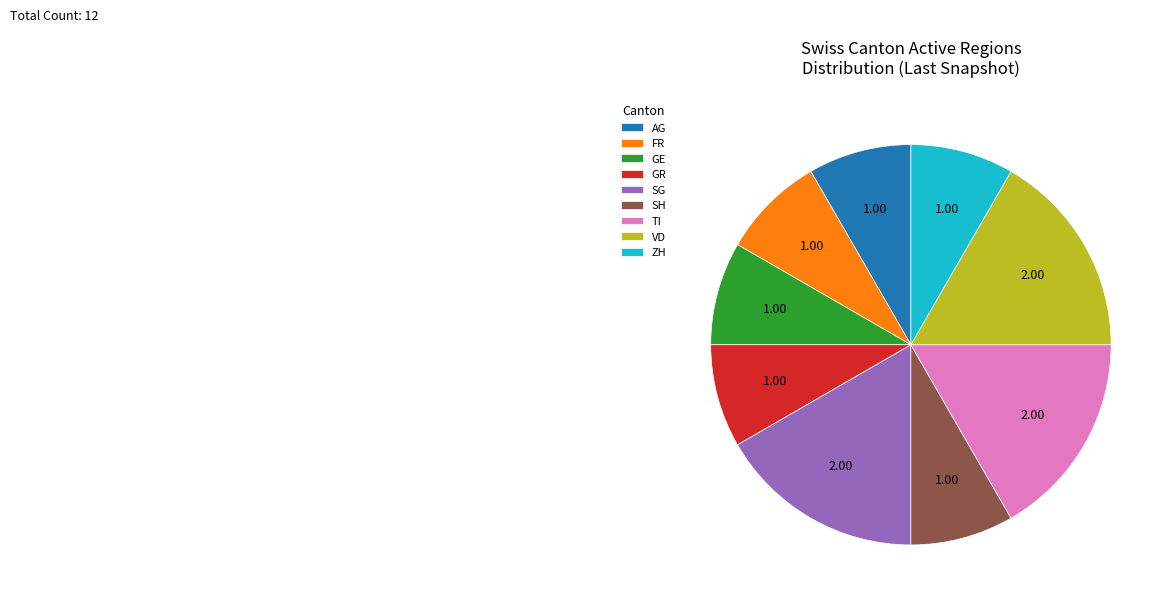

Between FR and VD, which is larger?

VD